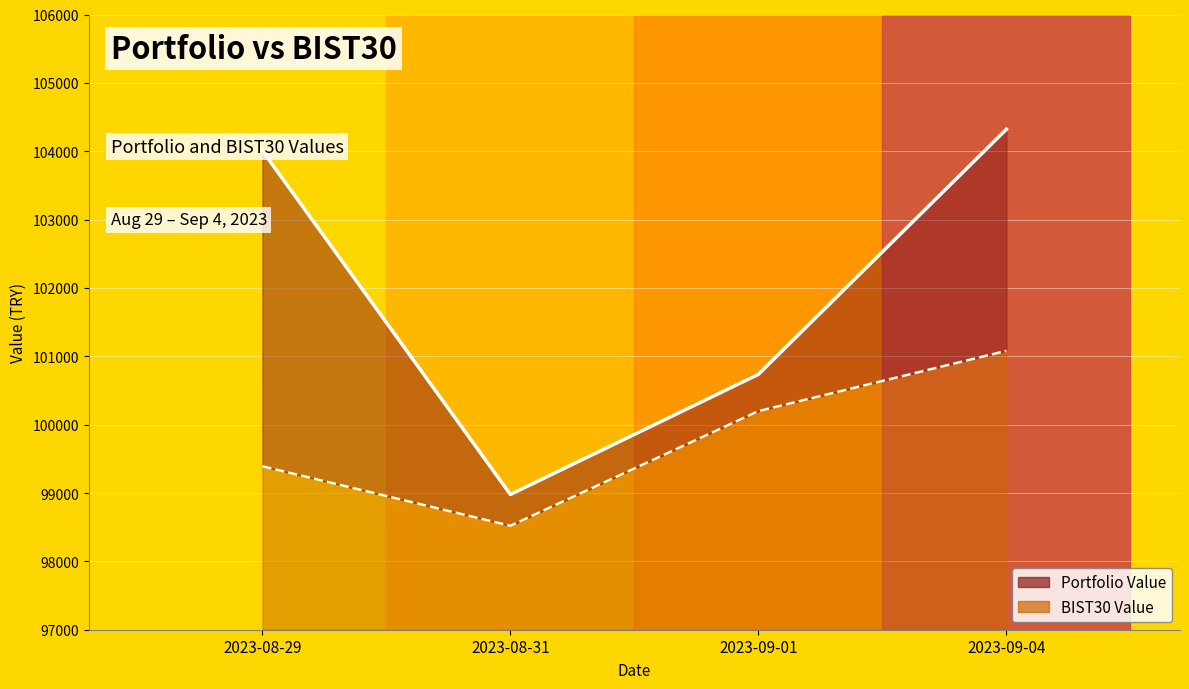

At 2023-08-29, list the series in order from smallest to largest.

BIST30 Value, Portfolio Value